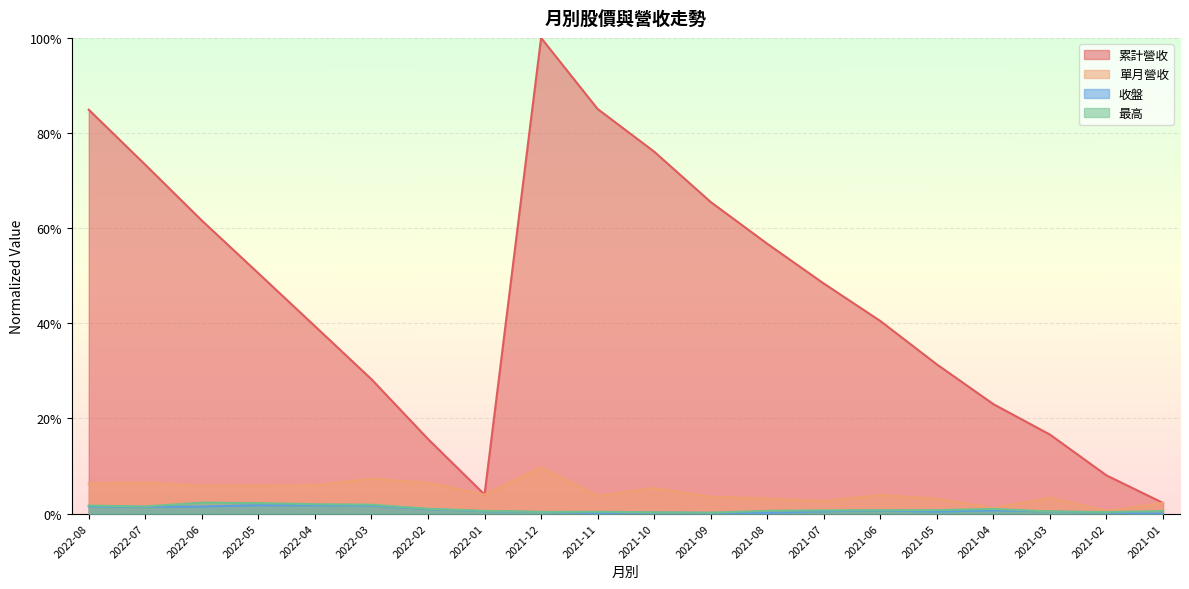

What is the highest value of the 單月營收 series?

0.1